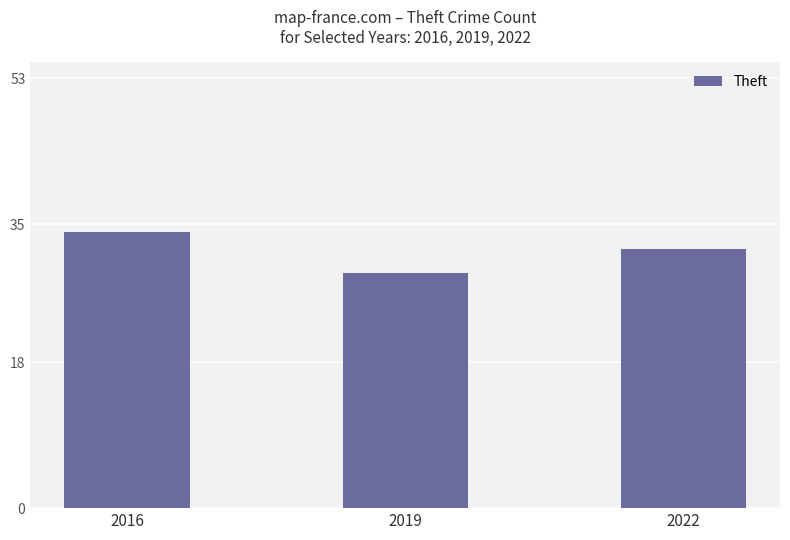

What is the value of the 3rd bar from the left?

32